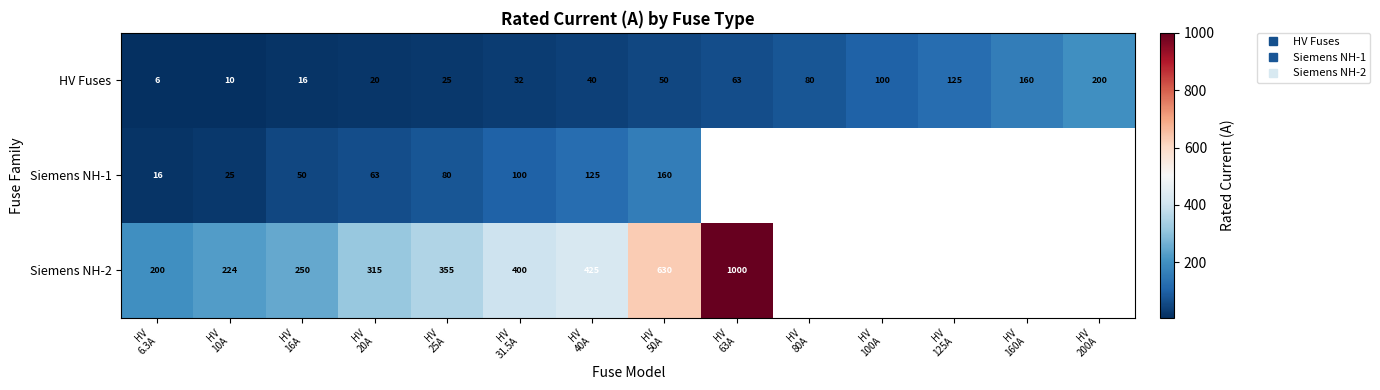

What is the minimum value for Siemens NH-2?

200.0